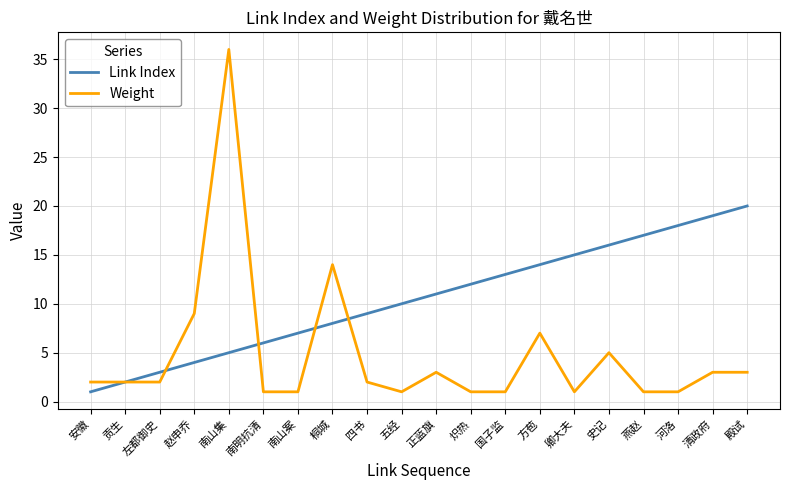

Is it true that Weight equals 1 at 炽热?

True